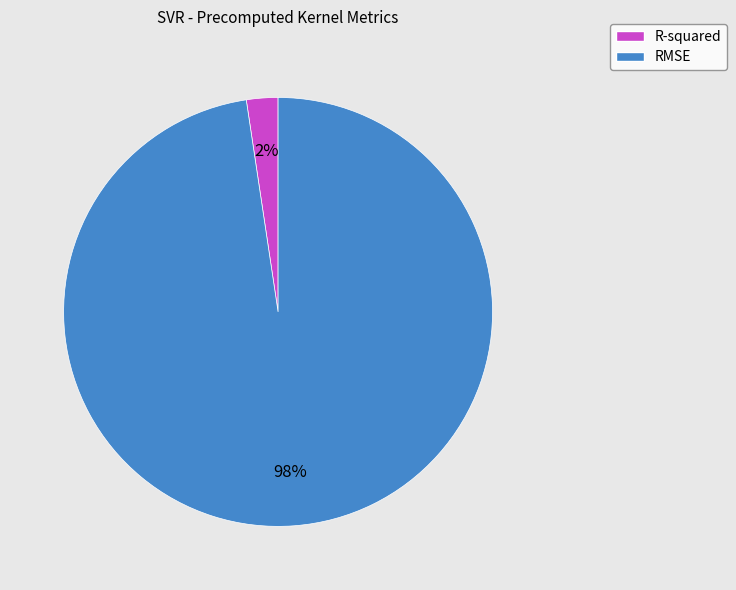

Combined, do RMSE and R-squared account for over 50%?

Yes